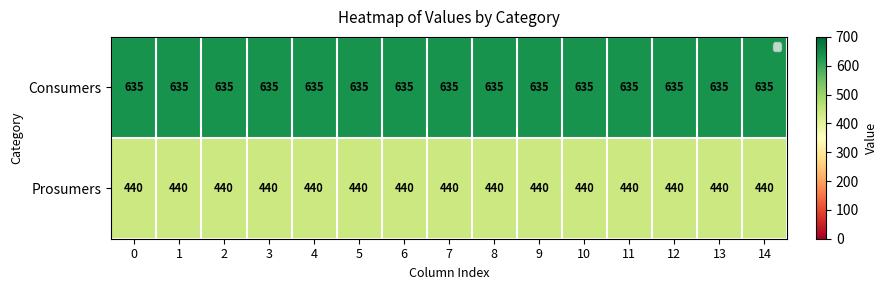

The Prosumers series shows 440 at 3. True or false?

True